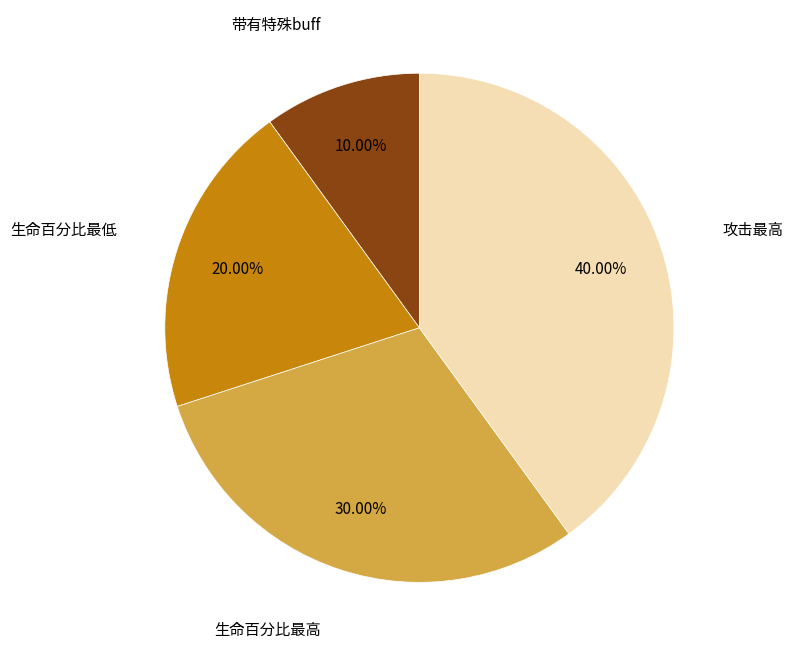

Does any single category account for the majority?

No